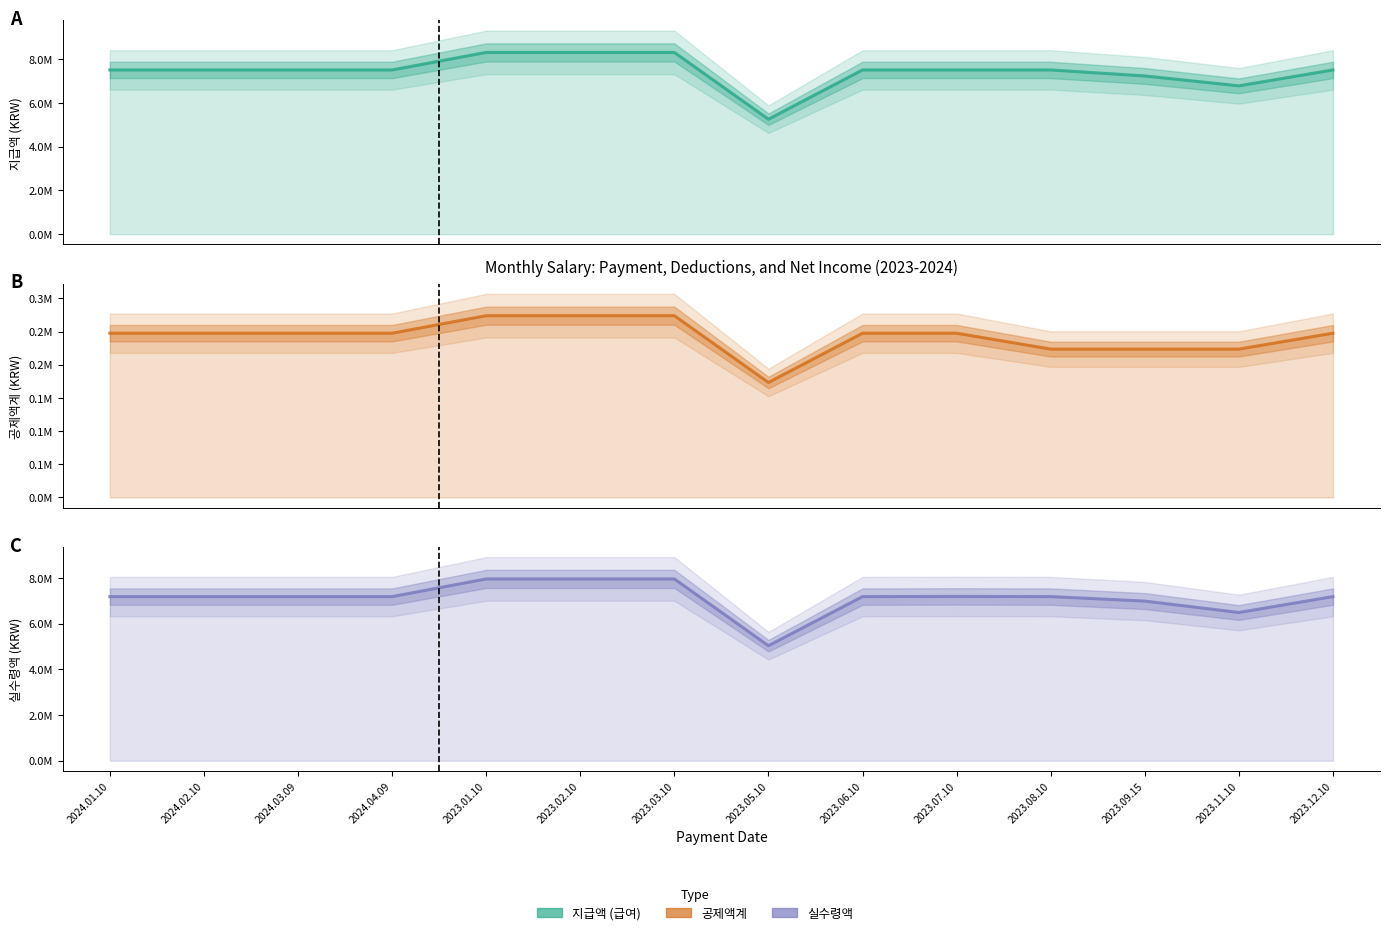

Does the chart have visible grid lines?

No